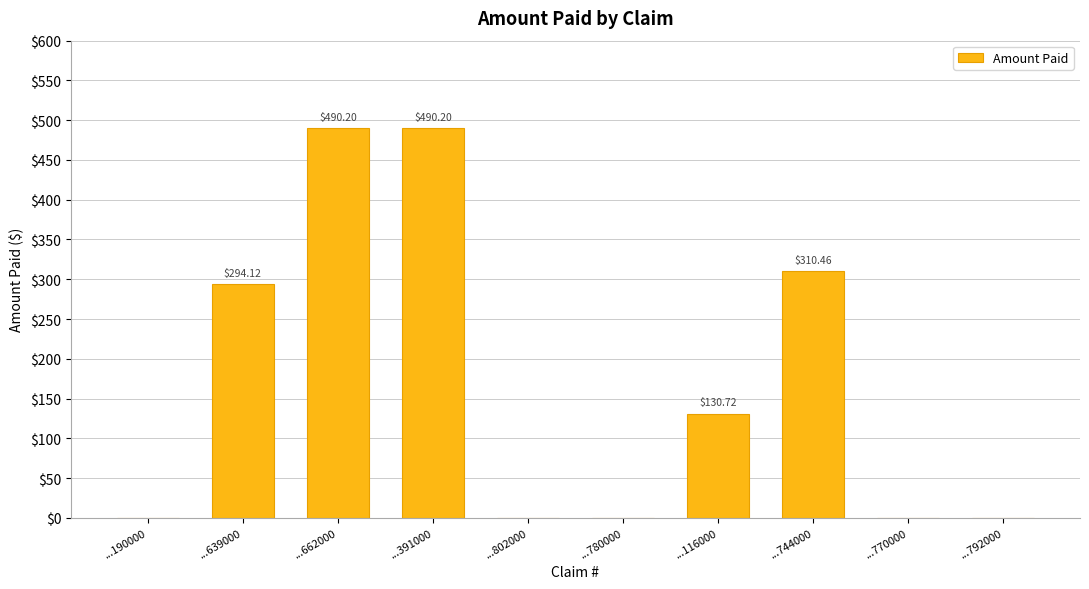

Reading right to left, list all the values displayed in this chart.

...792000=0.0	...770000=0.0	...744000=310.5	...116000=130.7	...780000=0.0	...802000=0.0	...391000=490.2	...662000=490.2	...639000=294.1	...190000=0.0